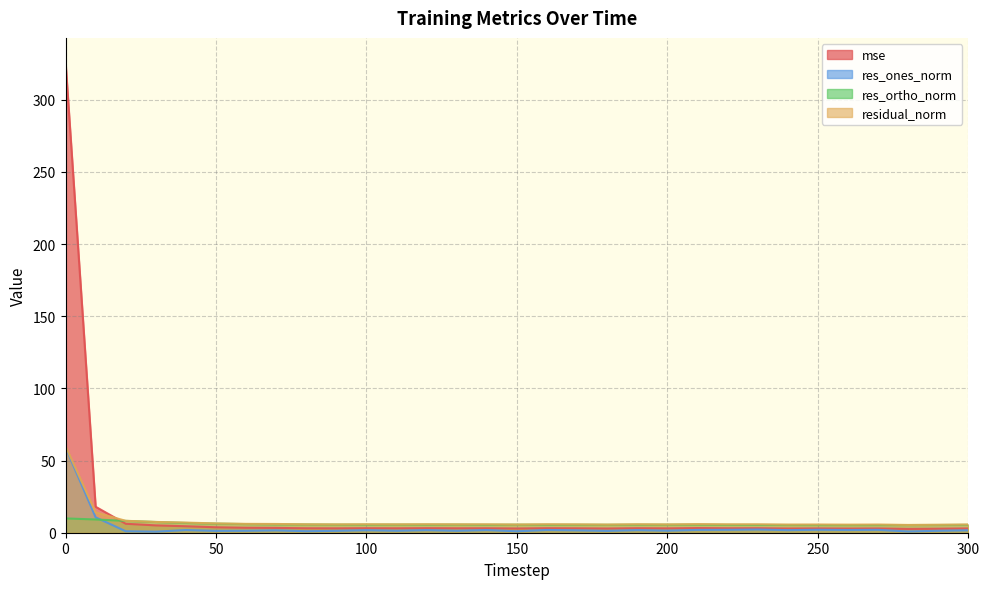

Where is mse nearest to the value 164?

10